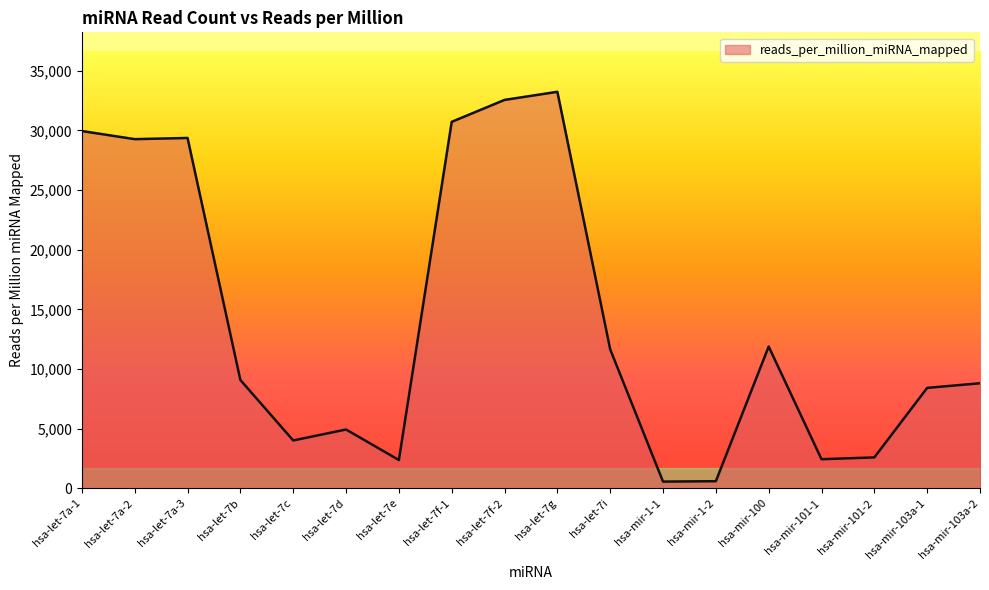

What is the difference between the values at hsa-let-7e and hsa-mir-103a-1?

6048.4